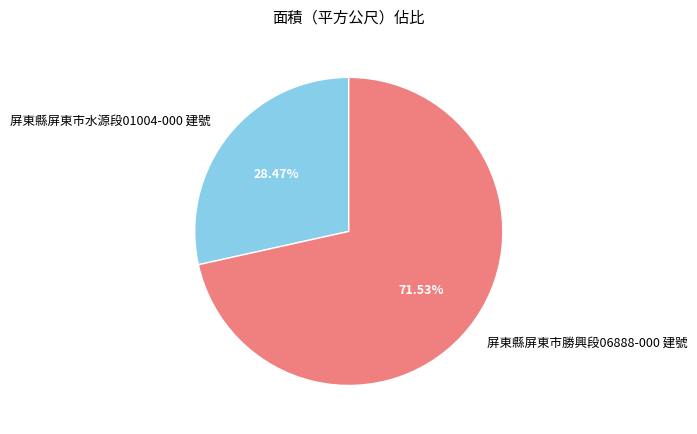

How many segments does this pie chart have?

2